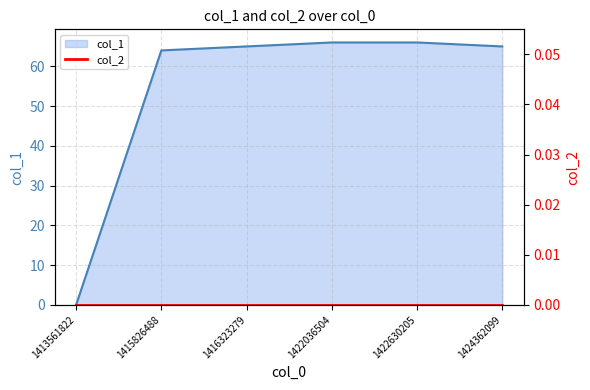

Which category has the highest value across all series?

1422036504